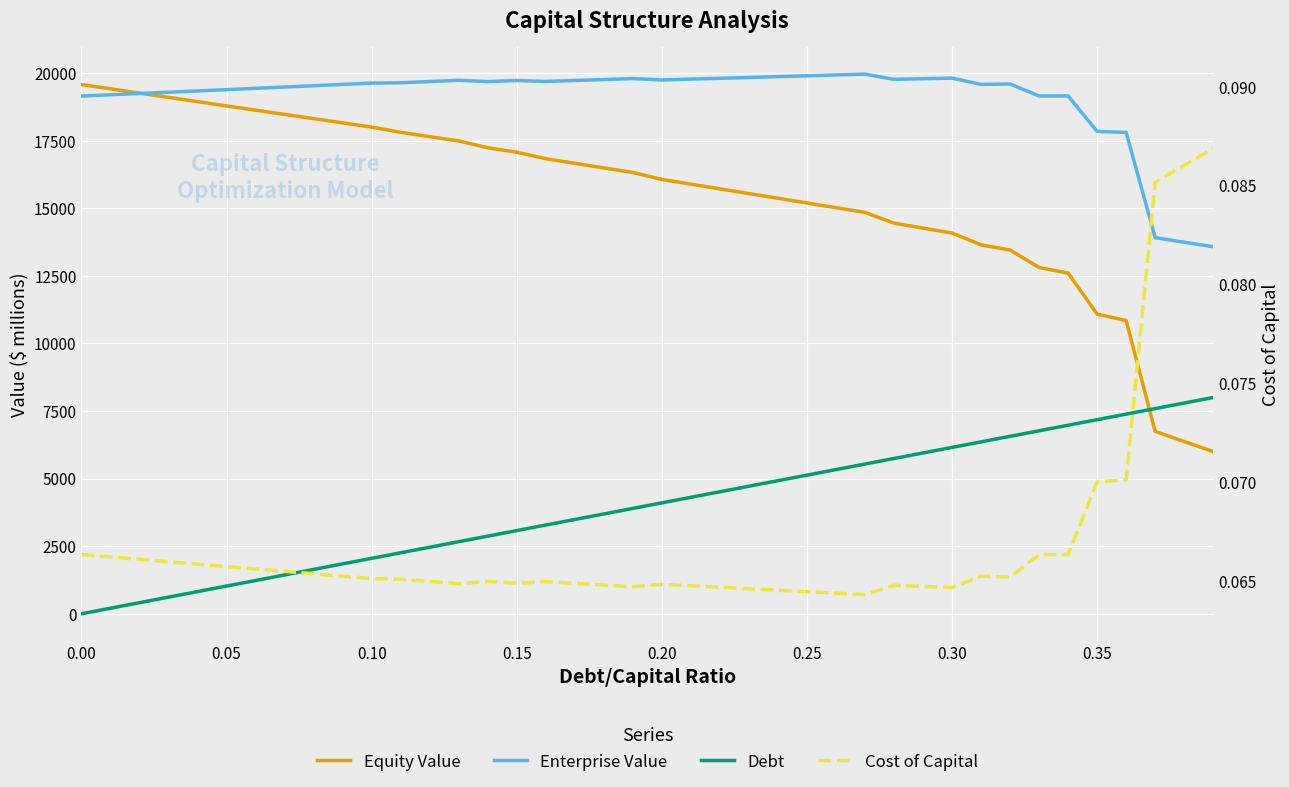

Which series has the widest spread of values?

Equity Value